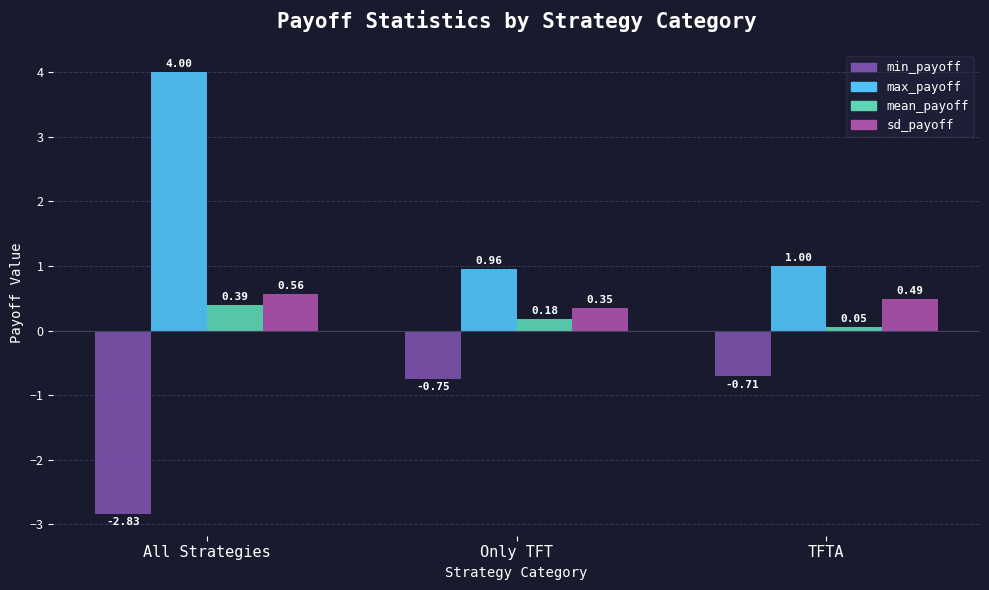

Which series has the largest total across all categories?

max_payoff